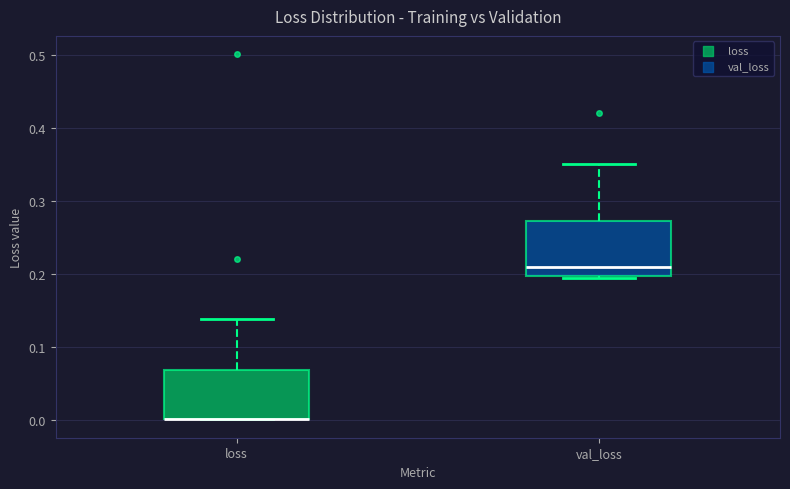

Reading left to right, transcribe this box plot: for each box, give where its median line is, the range the box spans, and where its two whiskers end, as read against the y-axis. The values are not printed on the chart, so give them approximately, as read against the axis.

loss: median 0.00 (drawn on the box's lower edge), box 0.00 to 0.07, whiskers 0.00 to 0.14
val_loss: median 0.21, box 0.20 to 0.27, whiskers 0.19 to 0.35